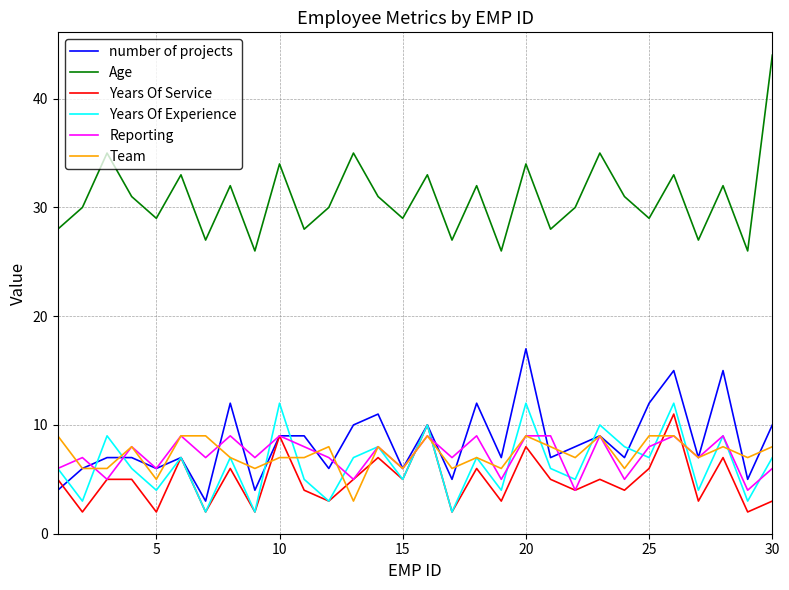

How many lines are shown in the chart?

6